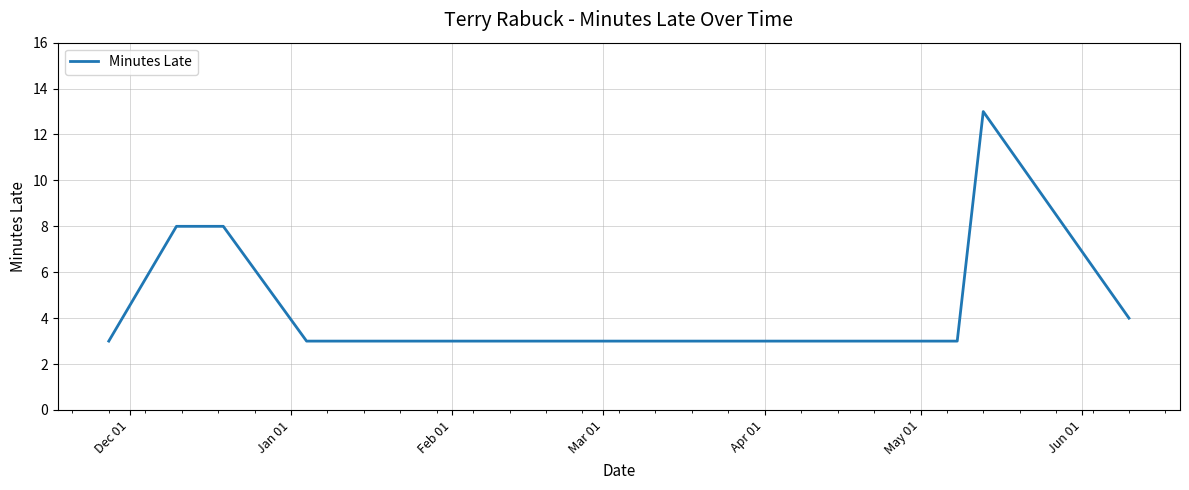

What is the average value?

6